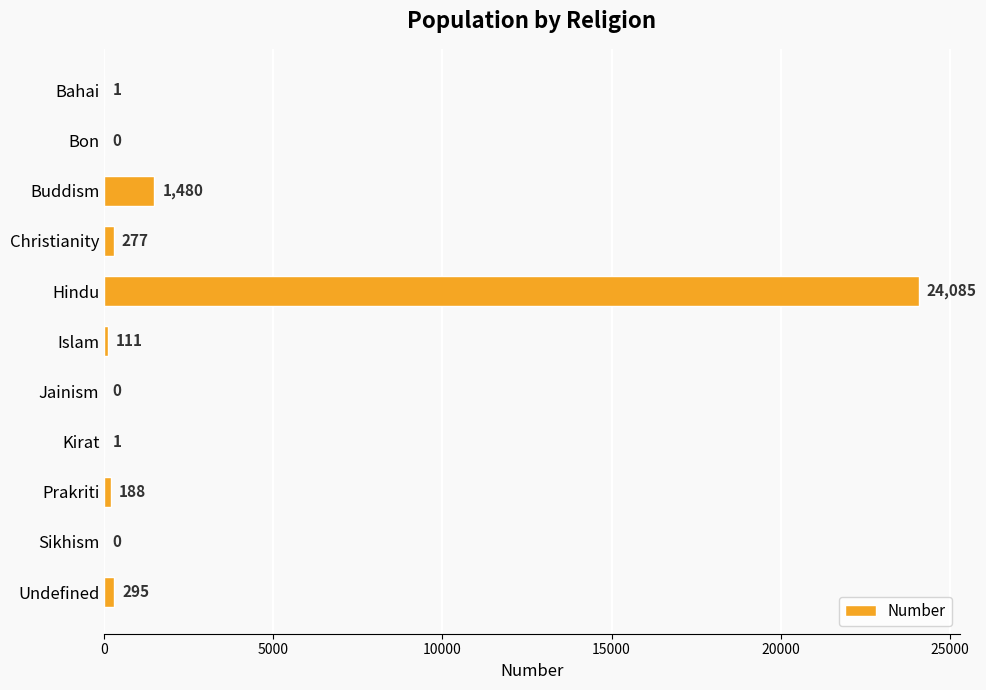

Reading top to bottom, transcribe all the data shown in this chart.

Bahai=1	Bon=0	Buddism=1480	Christianity=277	Hindu=24085	Islam=111	Jainism=0	Kirat=1	Prakriti=188	Sikhism=0	Undefined=295